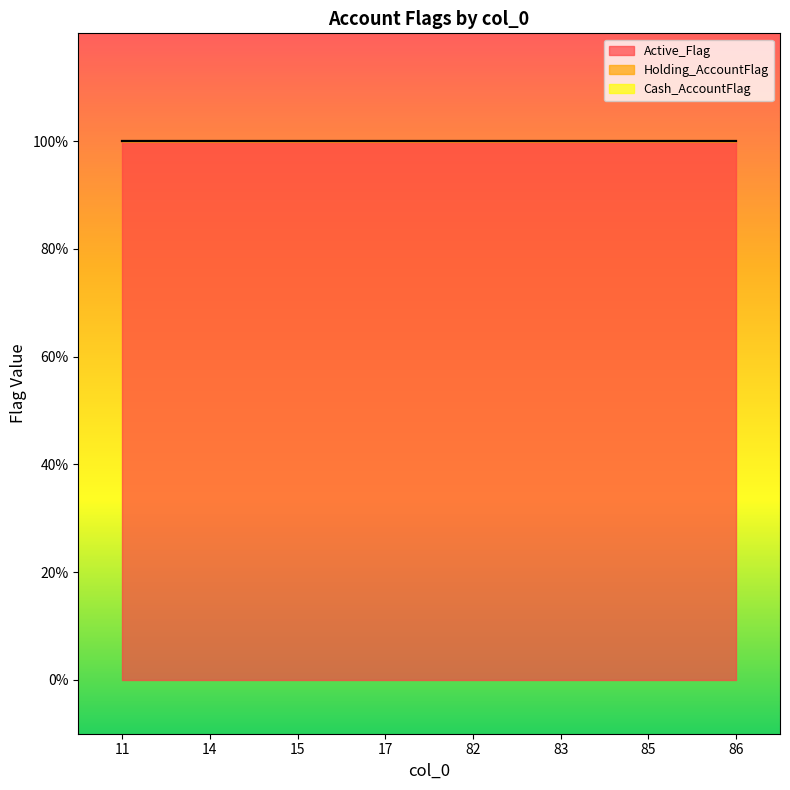

True or false: Cash_AccountFlag has more than 1 points higher than both neighbors.

False